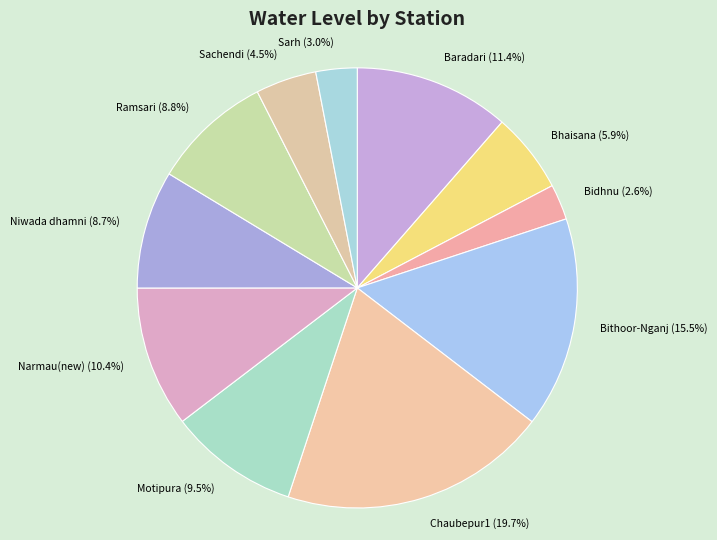

What is the largest slice in the pie chart?

Chaubepur1